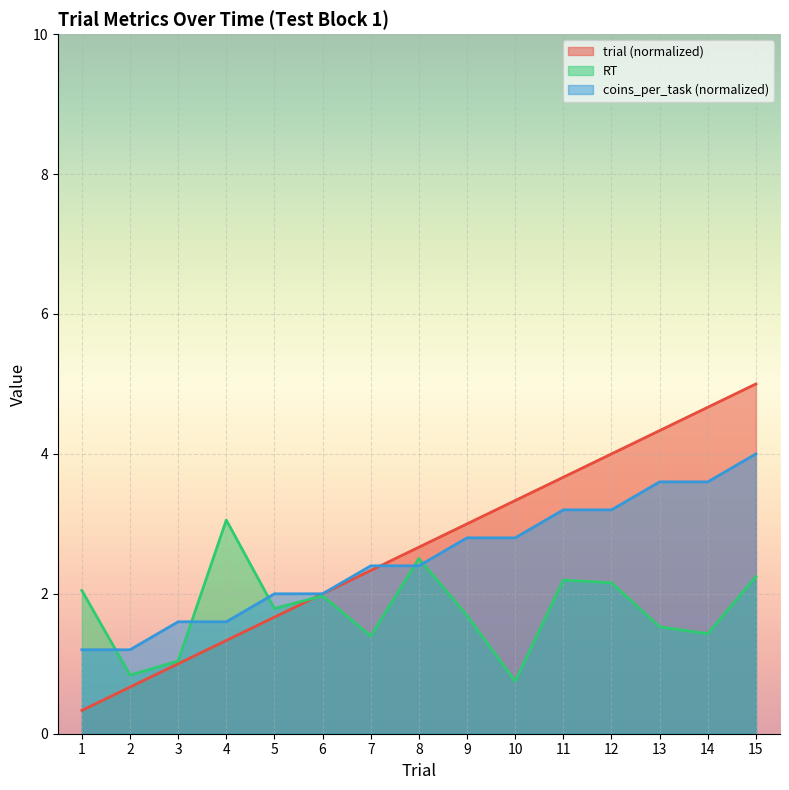

The trial series shows 1.3 at 4. True or false?

True